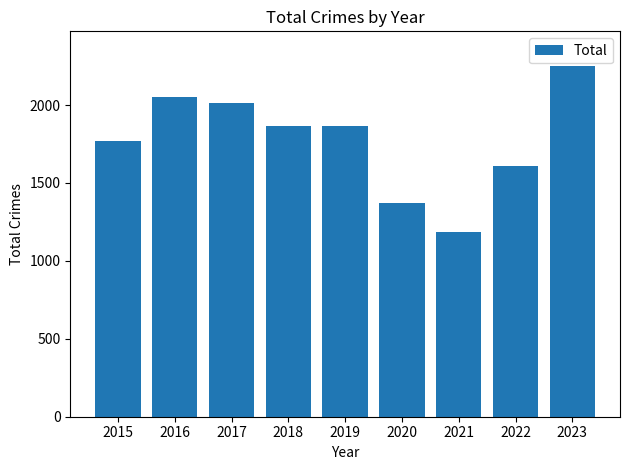

What is the sum of the values at 2016 and 2019?

3916